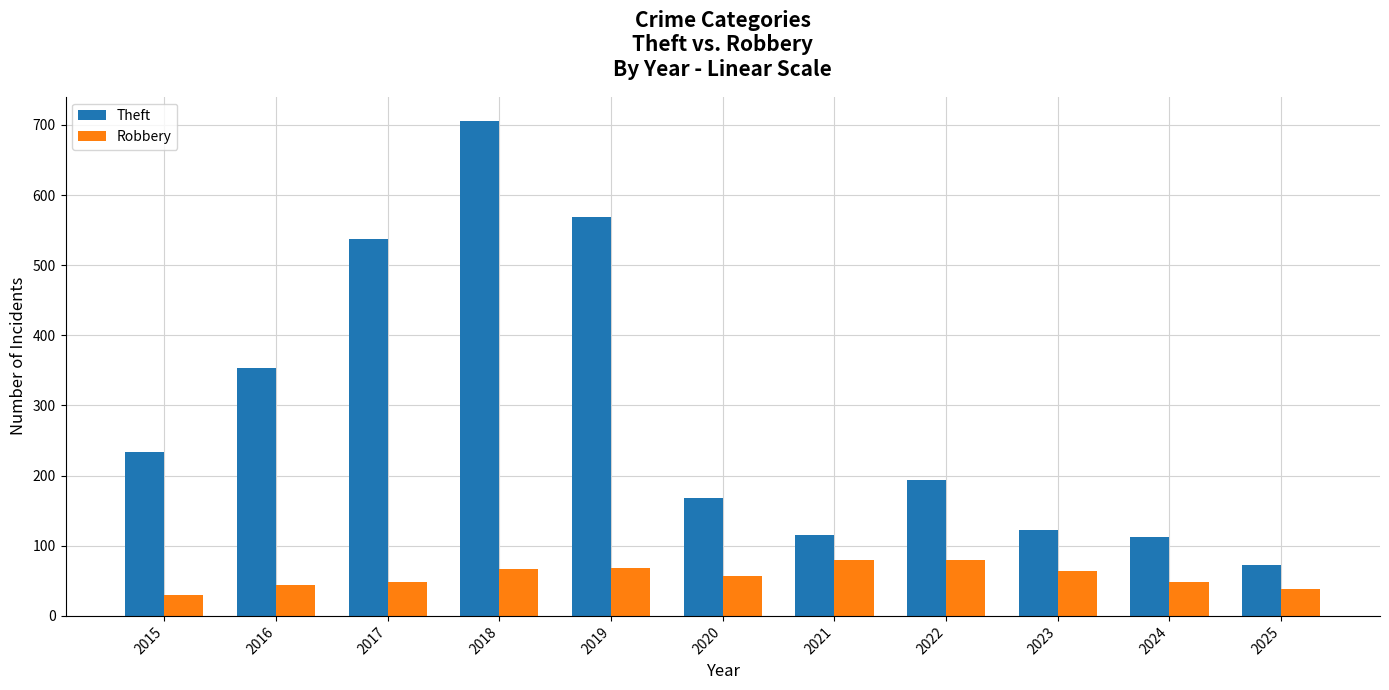

Rank the series by their maximum value, from highest to lowest.

Theft, Robbery